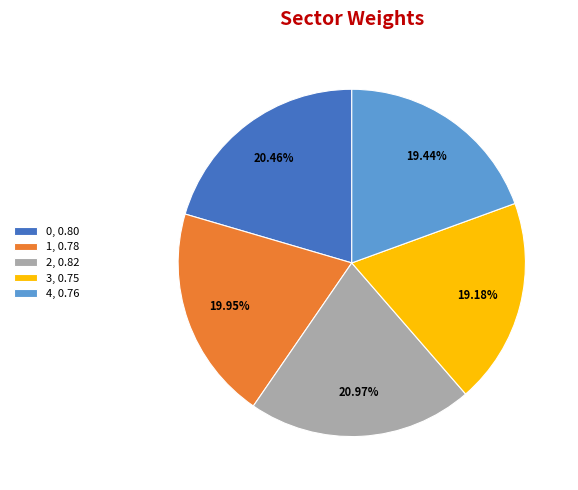

How many slices are in this pie chart?

5